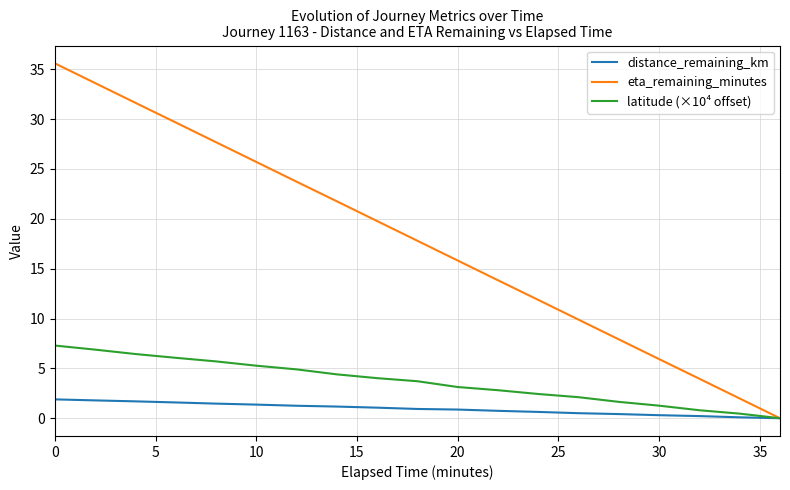

What is the maximum value shown in the chart?

35.6